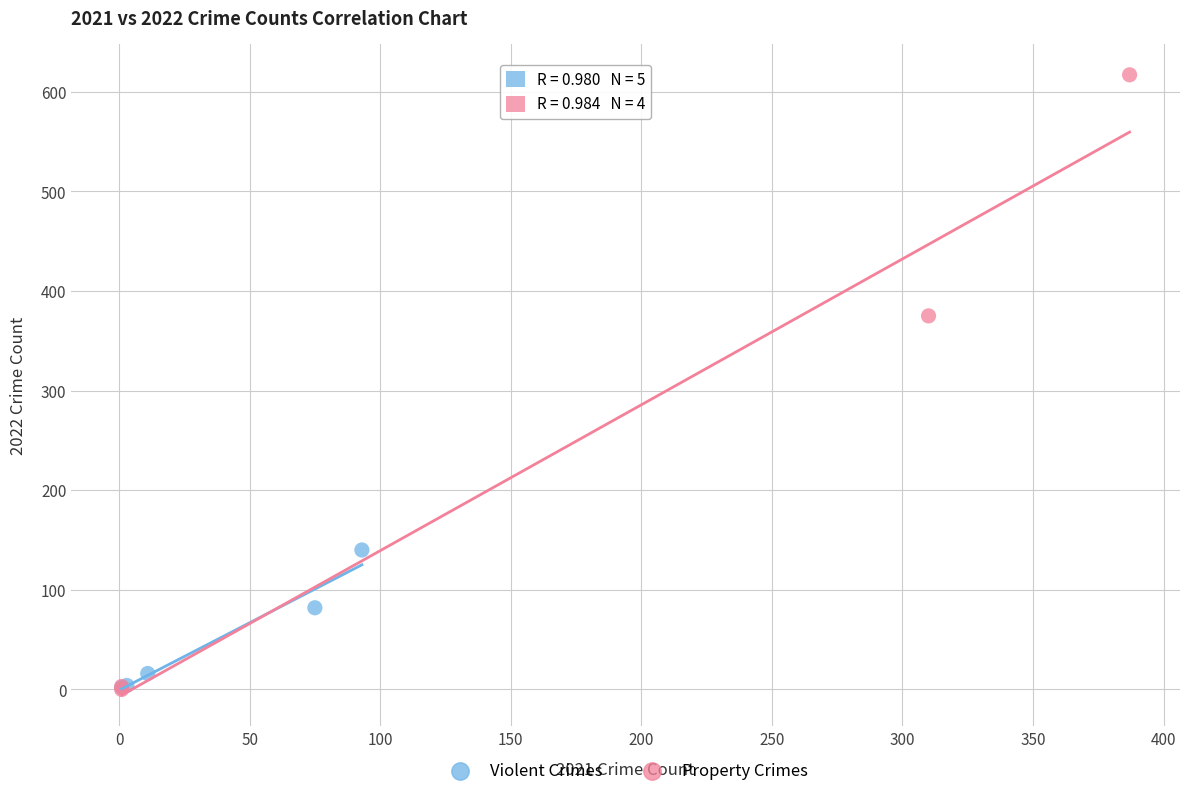

Which series has the widest spread of Y values?

Property Crimes